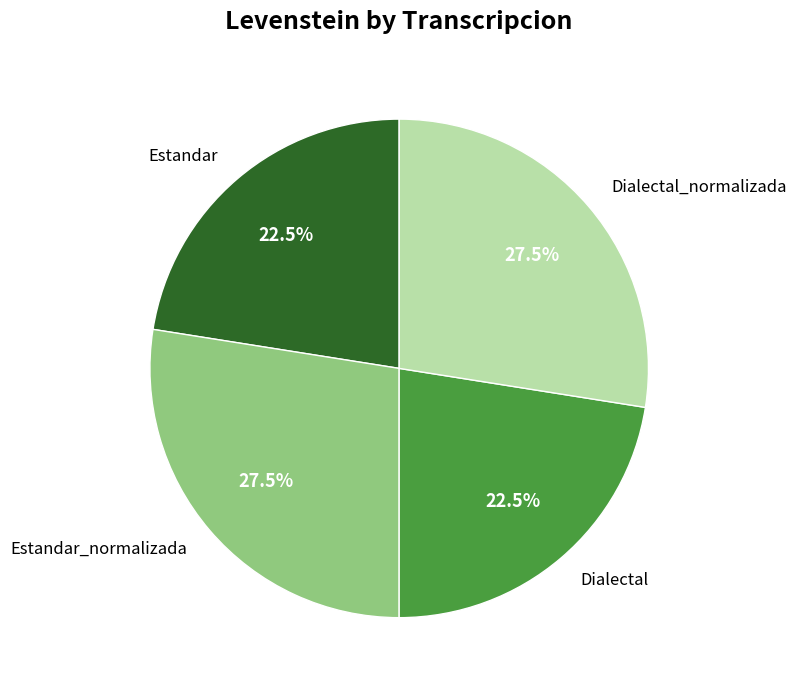

Does Dialectal_normalizada account for over 50% of the chart?

No